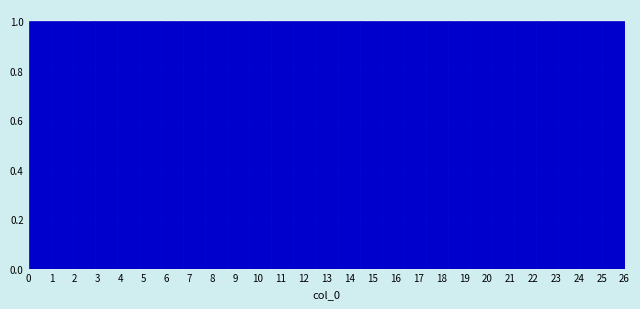

Reading left to right, list every bar in this chart as the range it spans on the x-axis followed by its height. Neither the bar edges nor the heights are printed on the chart, so give them approximately, as read against the axes.

0.0 to 1.0: 1
1.0 to 1.9: 1
1.9 to 2.9: 1
2.9 to 3.9: 1
3.9 to 4.8: 1
4.8 to 5.8: 1
5.8 to 6.7: 1
6.7 to 7.7: 1
7.7 to 8.7: 1
8.7 to 9.6: 1
9.6 to 10.6: 1
10.6 to 11.6: 1
11.6 to 12.5: 1
12.5 to 13.5: 1
13.5 to 14.4: 1
14.4 to 15.4: 1
15.4 to 16.4: 1
16.4 to 17.3: 1
17.3 to 18.3: 1
18.3 to 19.3: 1
19.3 to 20.2: 1
20.2 to 21.2: 1
21.2 to 22.1: 1
22.1 to 23.1: 1
23.1 to 24.1: 1
24.1 to 25.0: 1
25.0 to 26.0: 1